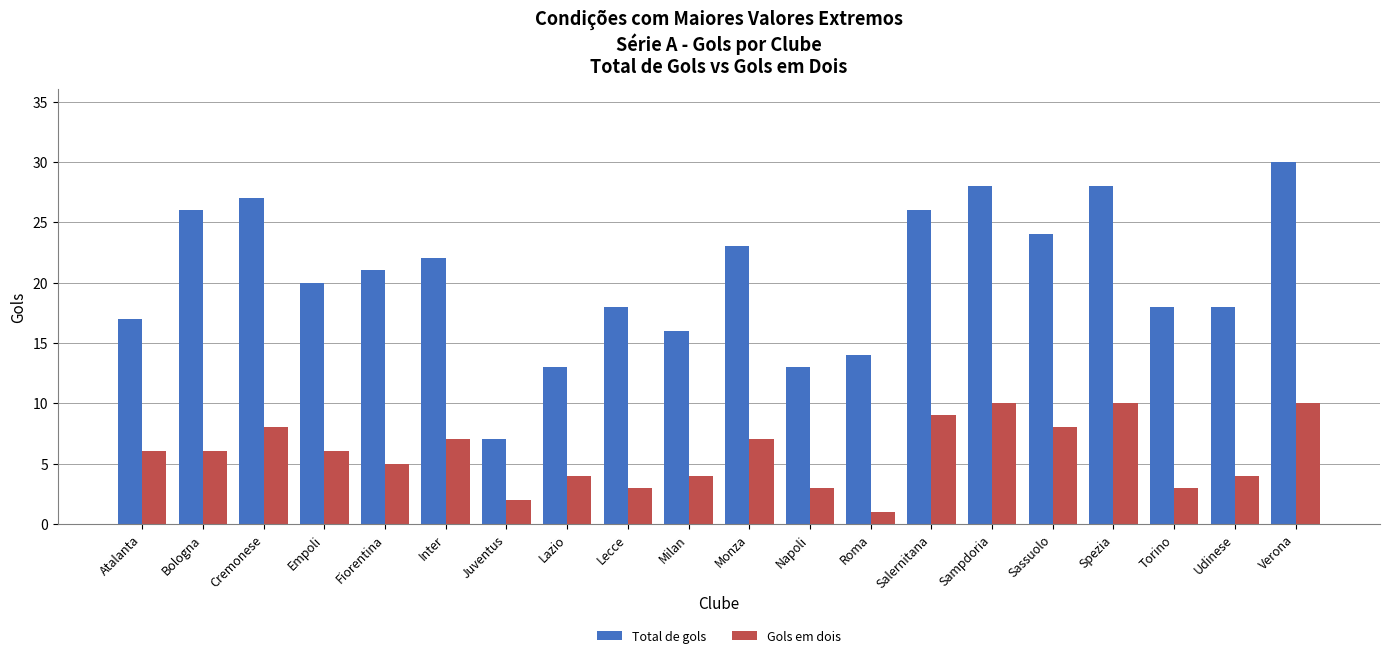

Does the chart contain any negative values?

No